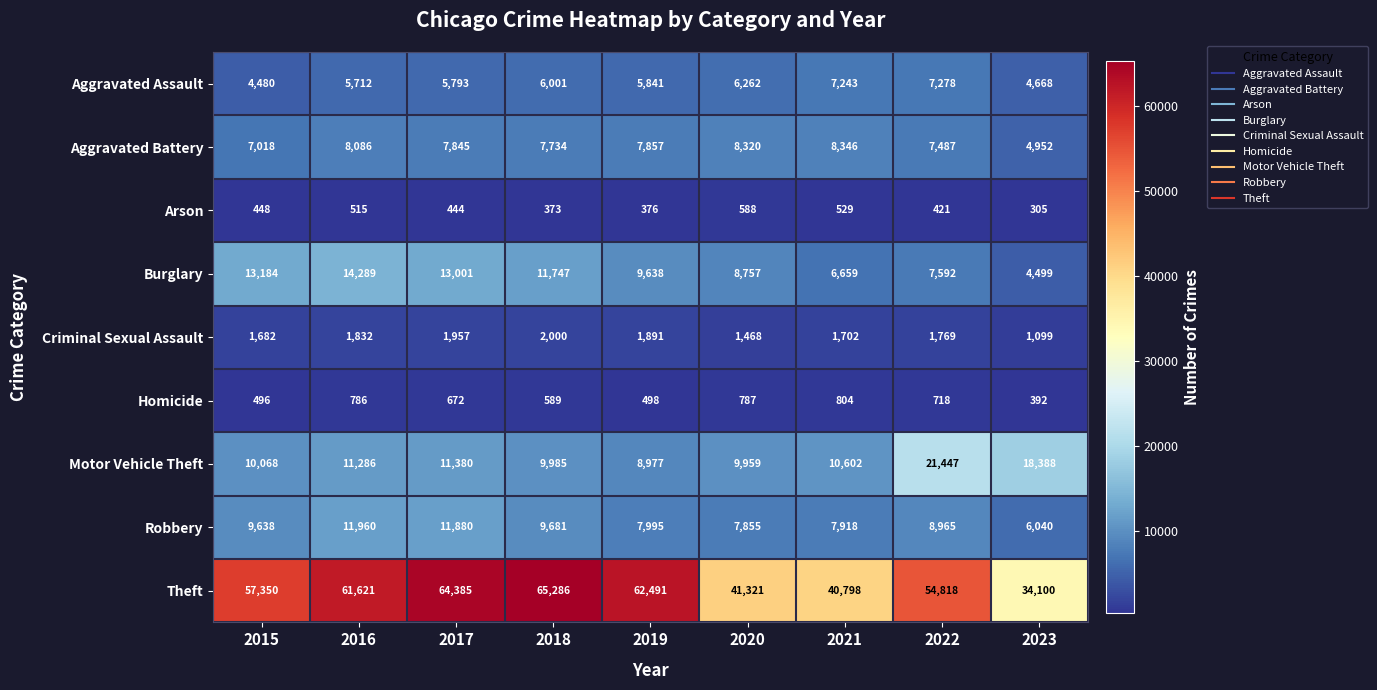

Rank the series by their maximum value, from lowest to highest.

Arson, Homicide, Criminal Sexual Assault, Aggravated Assault, Aggravated Battery, Robbery, Burglary, Motor Vehicle Theft, Theft